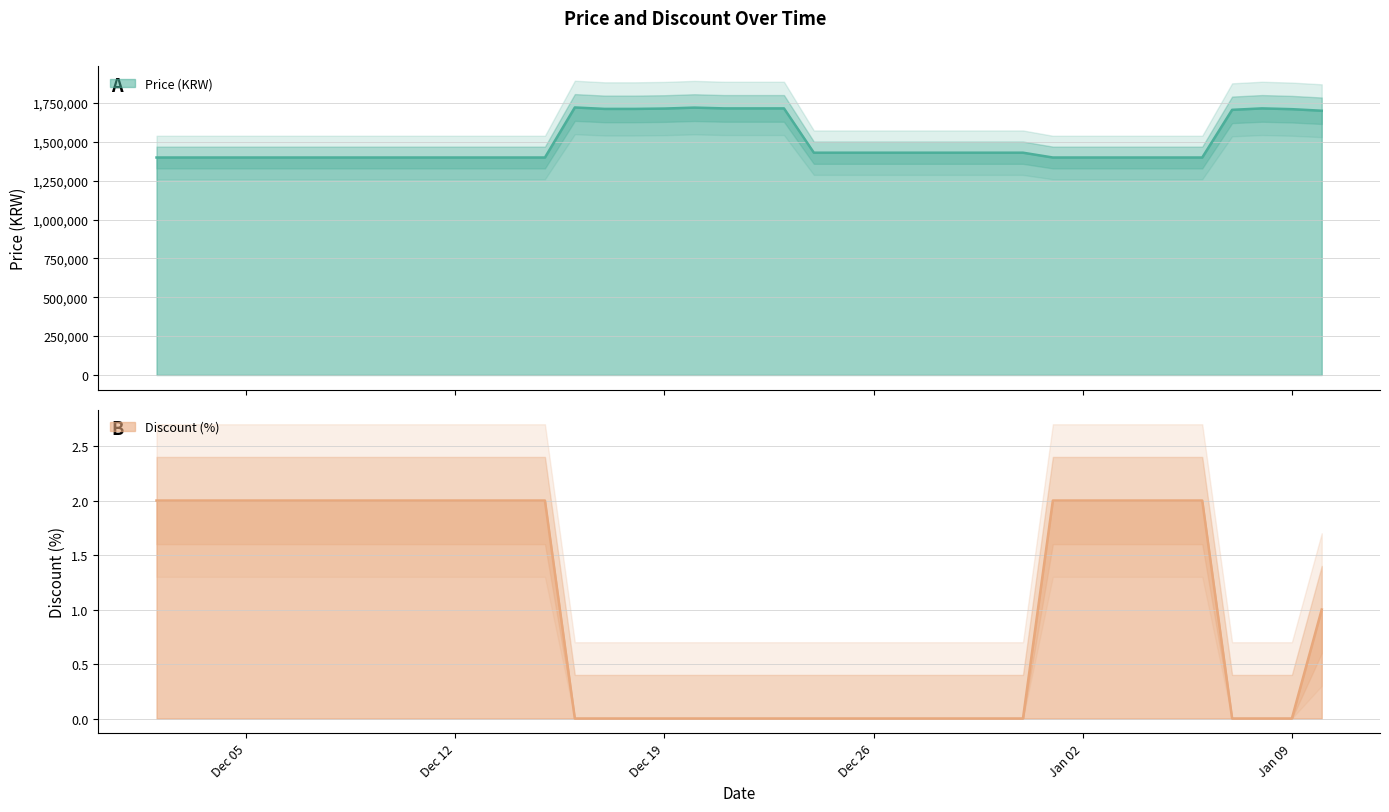

The value of Price at 2023-12-29 is 1933579. True or false?

False